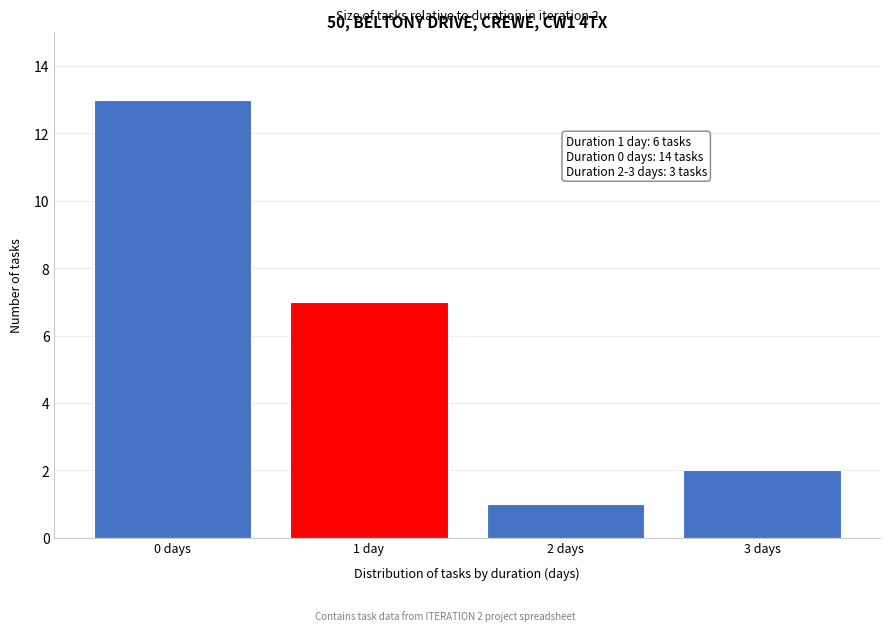

Reading left to right, what are all the values shown in this chart?

13	7	1	2